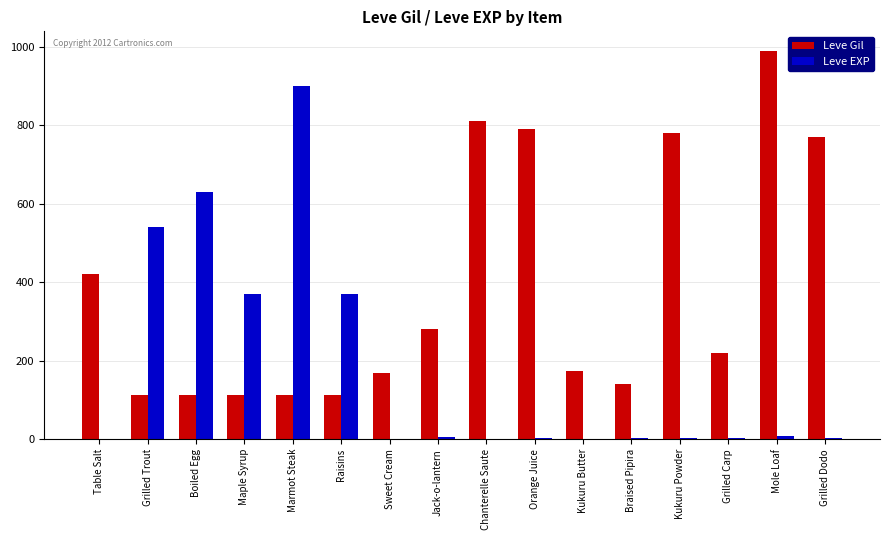

What are all the series names shown in the legend?

Leve Gil, Leve EXP